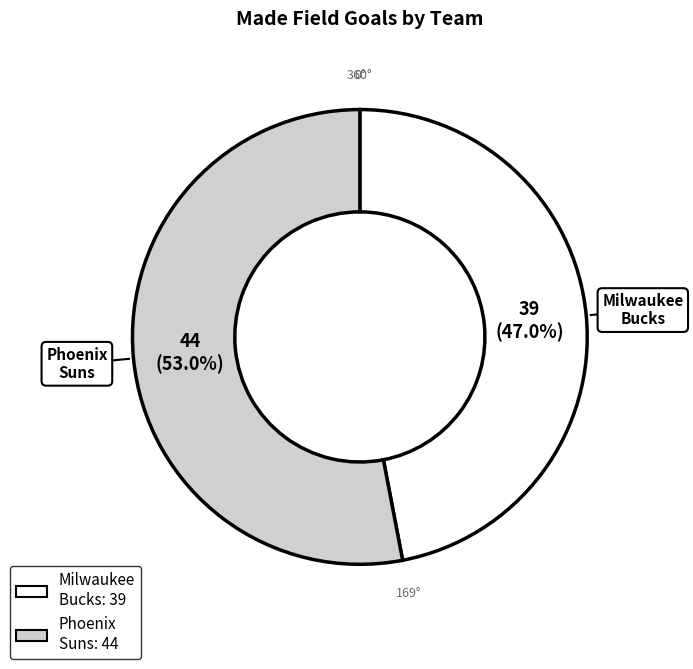

Does any single category account for the majority?

Yes